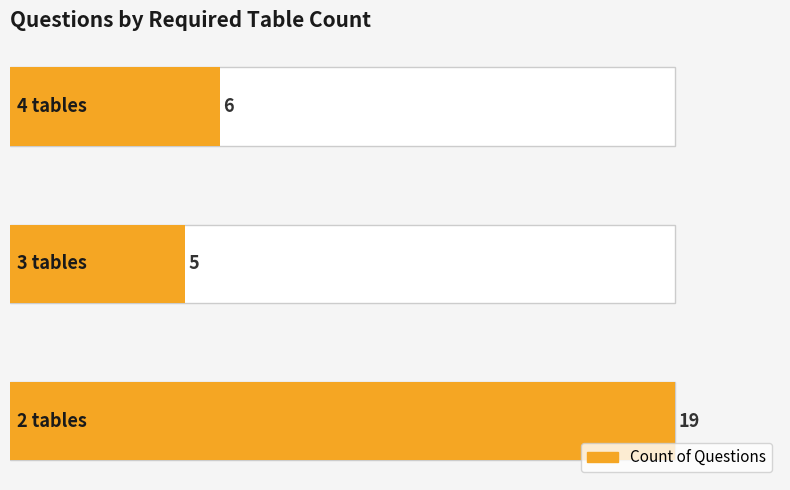

Which has a higher value, 5 tables or 2 tables?

2 tables